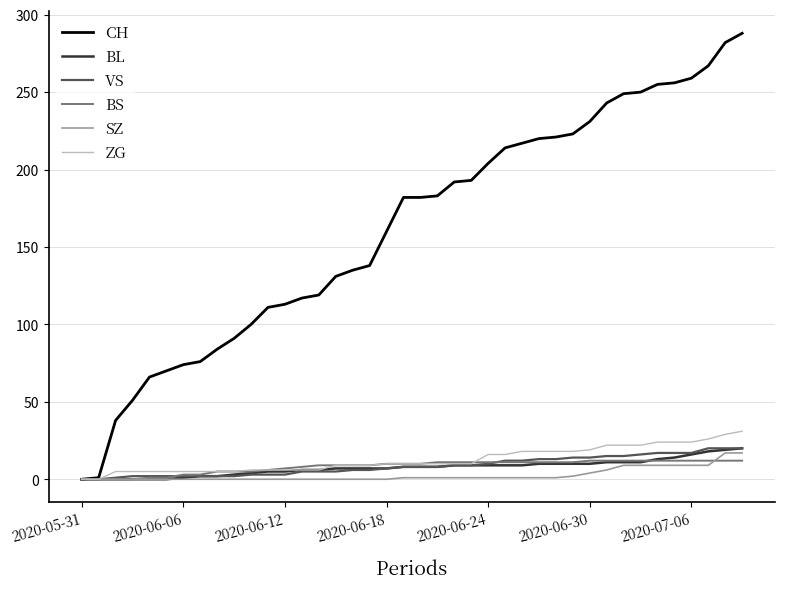

What is the difference between the maximum and minimum values in the BS series?

12